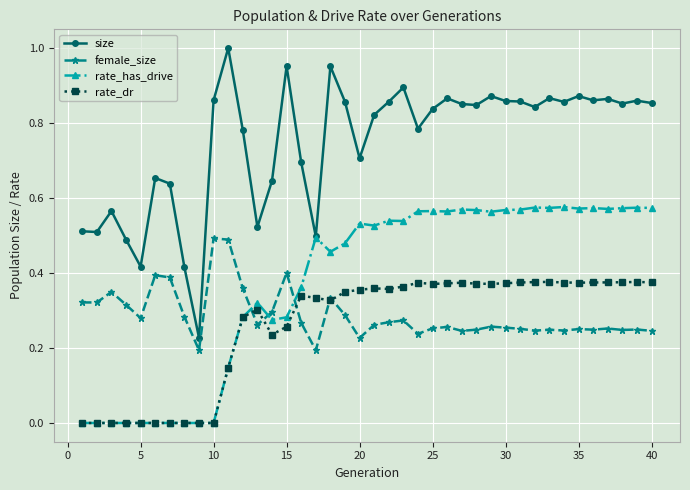

True or false: size and rate_dr intersect in this chart.

False